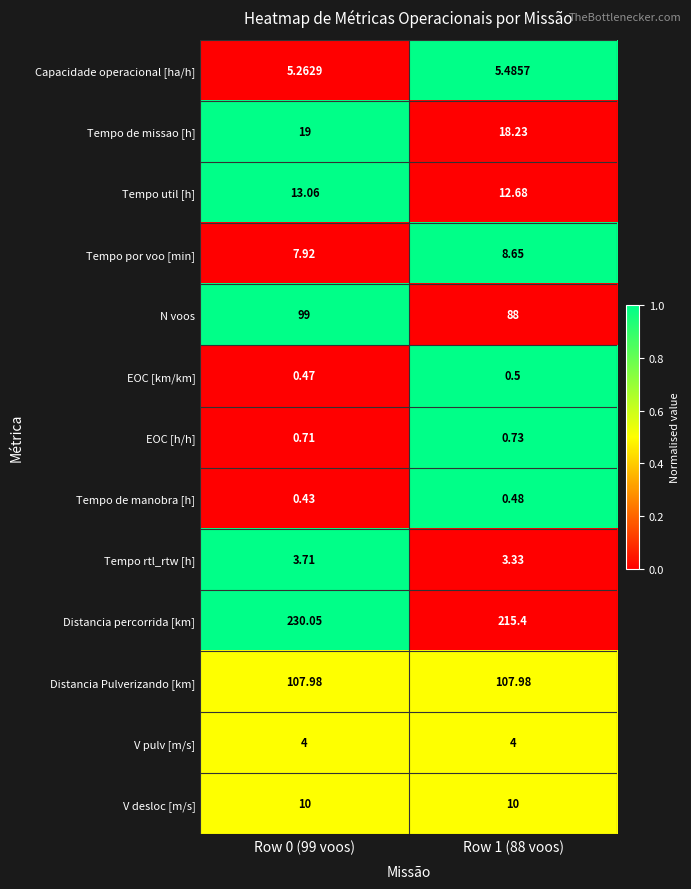

Rank the series at Row 0 (99 voos) from lowest to highest value.

Tempo de manobra [h], EOC [km/km], EOC [h/h], Tempo rtl_rtw [h], V pulv [m/s], Capacidade operacional [ha/h], Tempo por voo [min], V desloc [m/s], Tempo util [h], Tempo de missao [h], N voos, Distancia Pulverizando [km], Distancia percorrida [km]